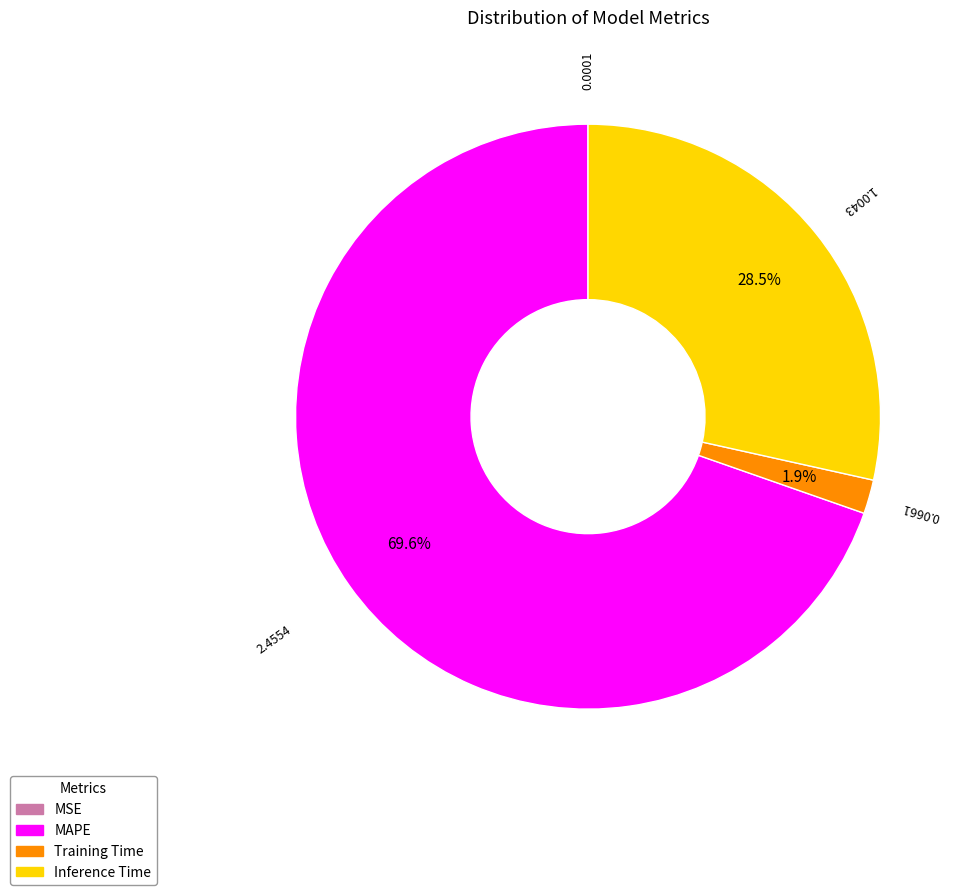

What percentage is NOT represented by Inference Time?

71.5%